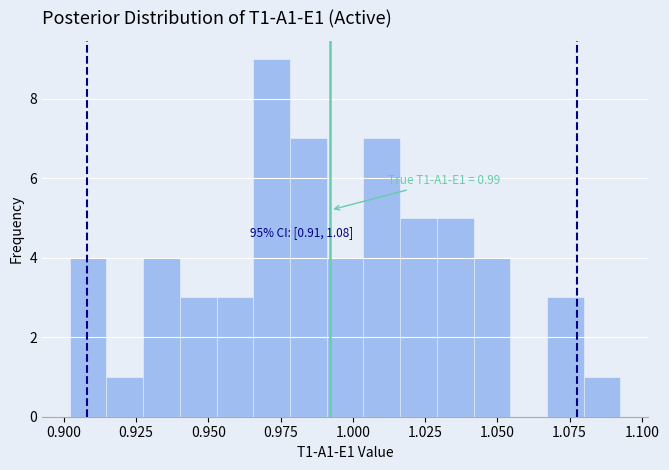

Around what value on the x-axis is the tallest bar? Give the approximate position of its centre, as read against the axis.

0.970